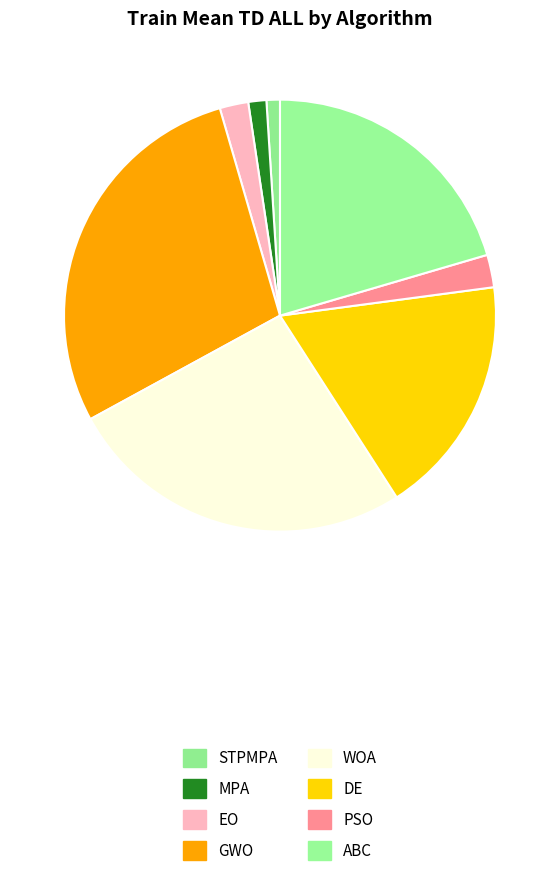

How much of the chart is everything except PSO?

97.6%